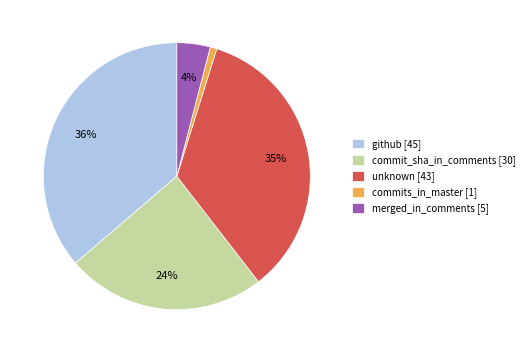

True or false: commit_sha_in_comments accounts for 38% of the total.

False